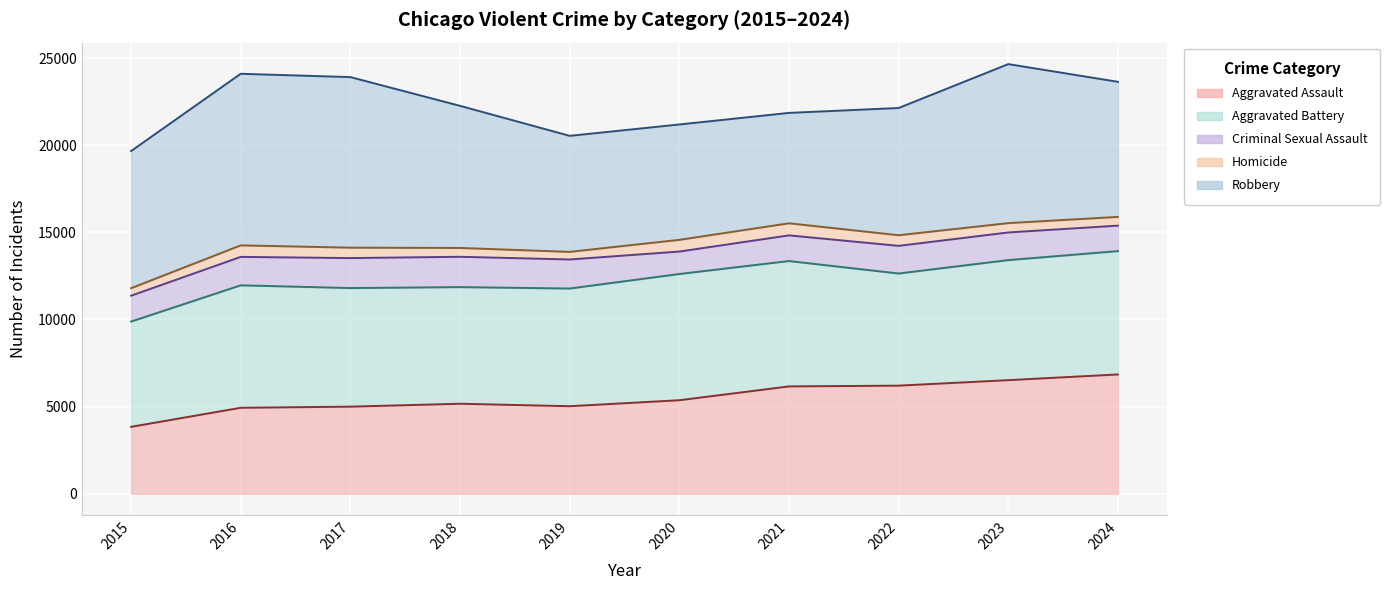

How many lines are shown in the chart?

5